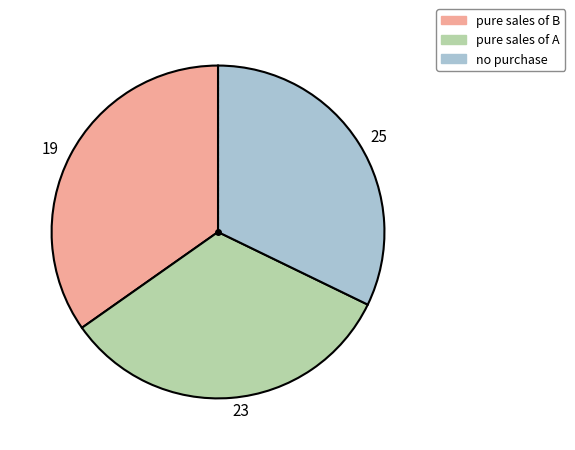

Rank the categories by value from highest to lowest.

19, 23, 25